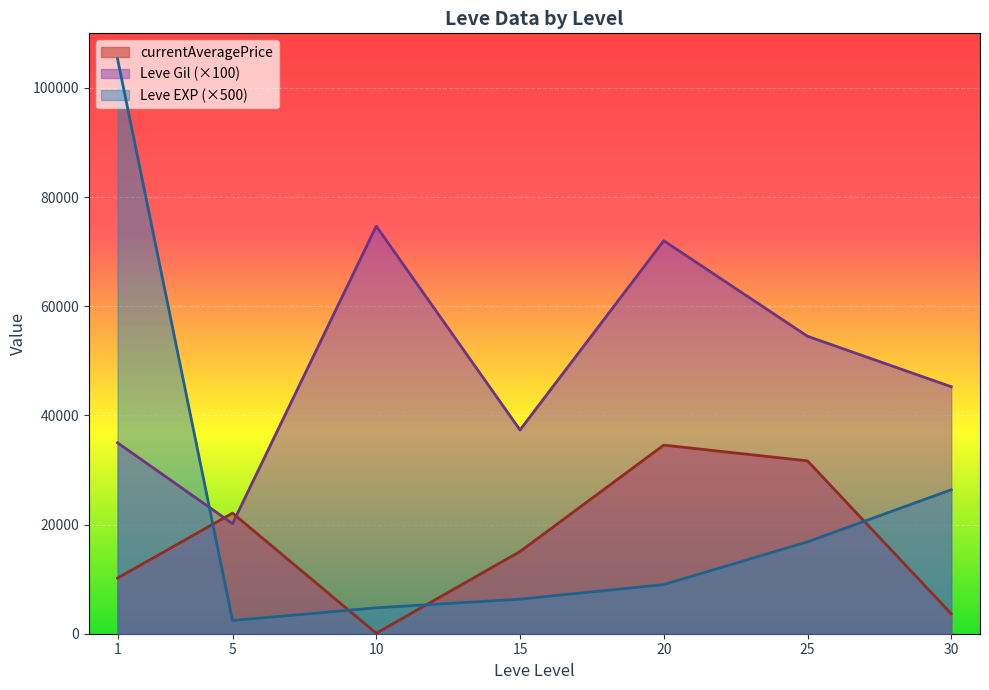

At how many categories does at least one series exceed 101430?

1